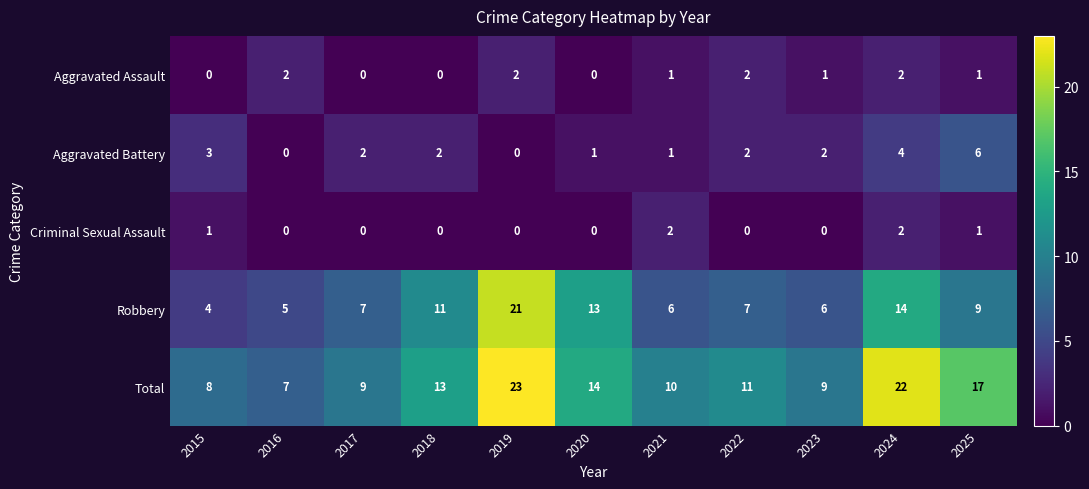

What value does the Total series have at 2016?

7